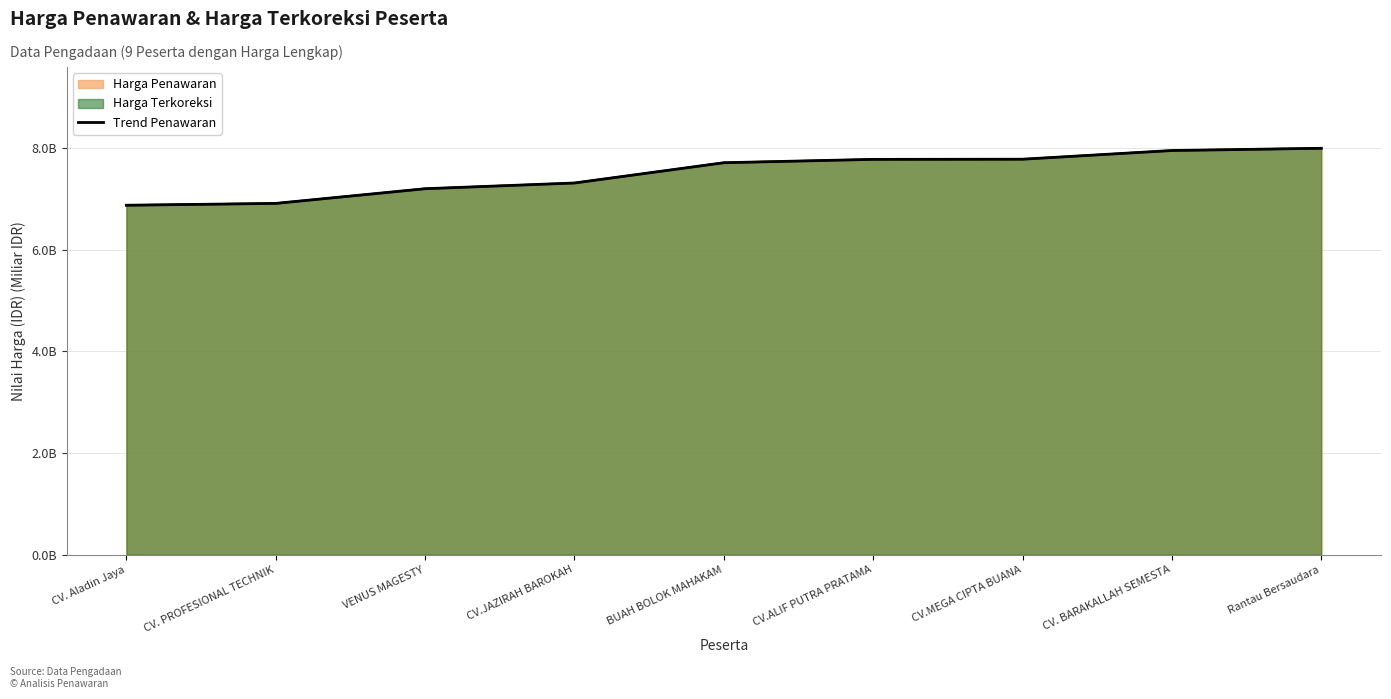

True or false: the data shows 10.7 at CV. BARAKALLAH SEMESTA.

False